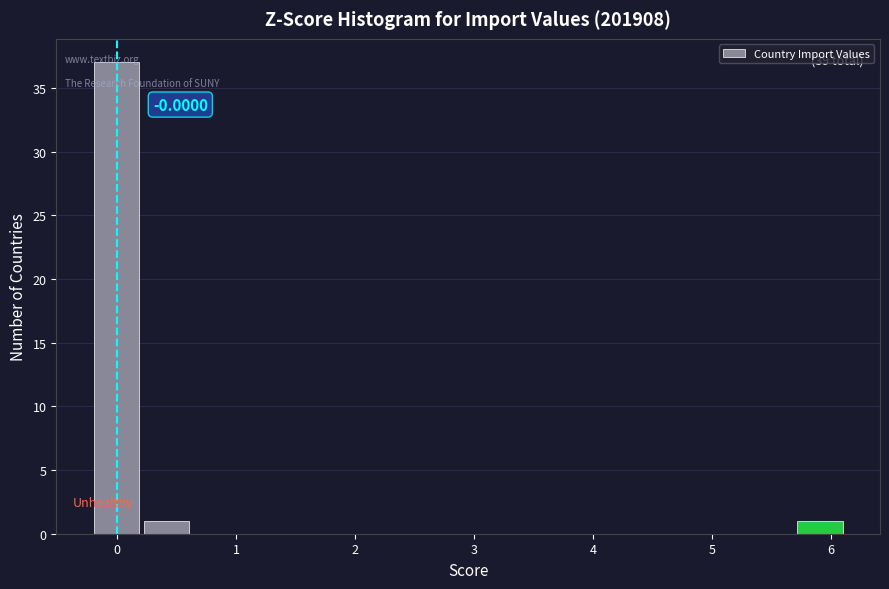

Which range on the x-axis has the tallest bar?

-0.2 to 0.2